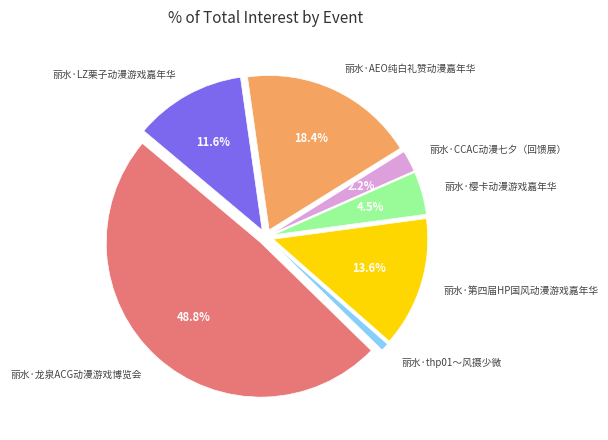

The 丽水·樱卡动漫游戏嘉年华 slice represents 16% of the pie. True or false?

False